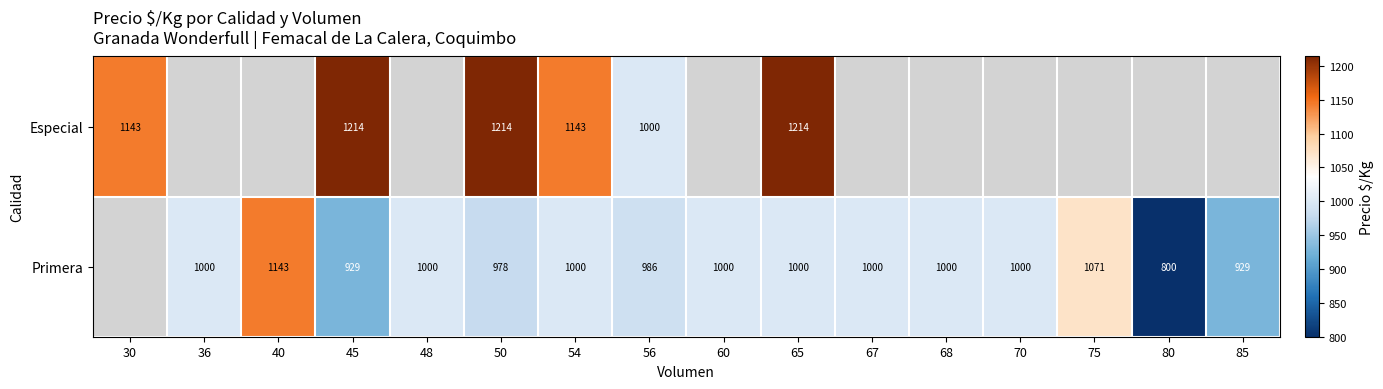

At how many categories does at least one series exceed 1082?

6